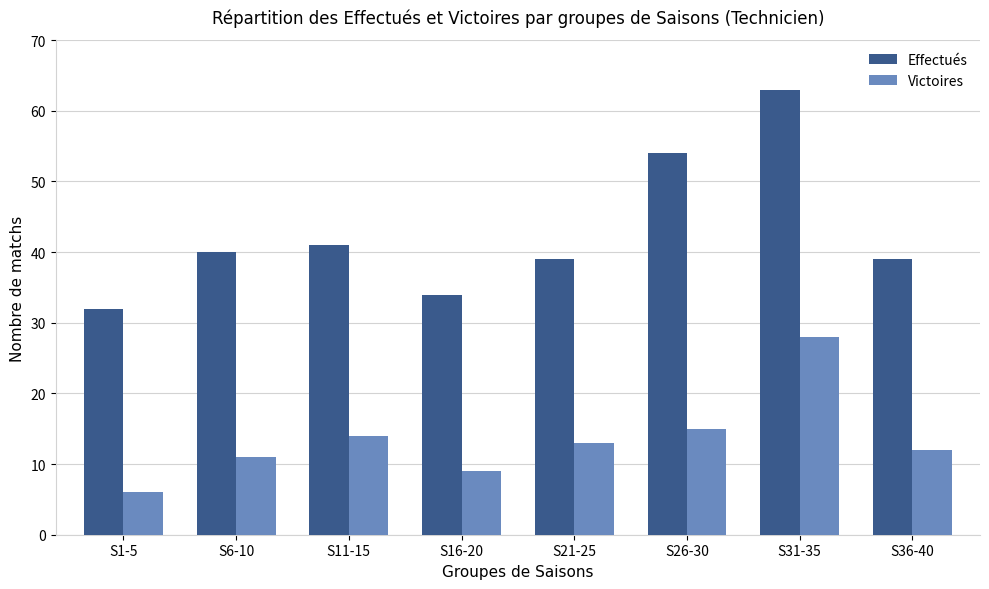

Reading left to right, list all the values displayed in this chart.

Effectués: 32	40	41	34	39	54	63	39
Victoires: 6	11	14	9	13	15	28	12